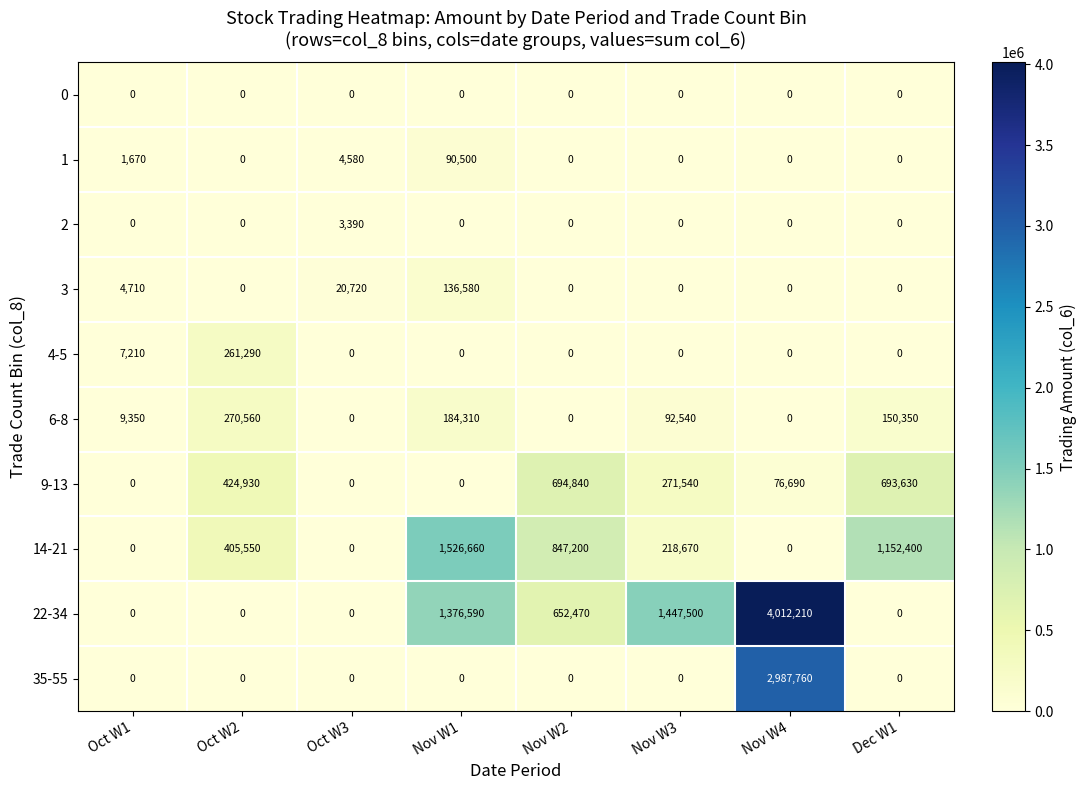

What is the sum of all 6-8 values?

707110